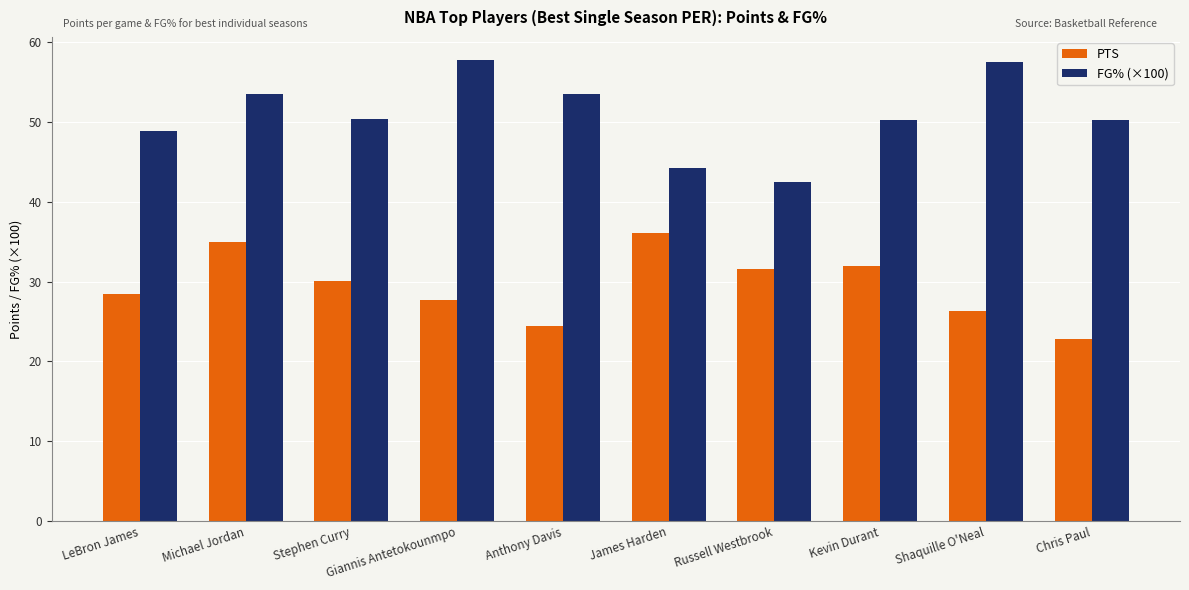

Is the value of FG% (×100) at Russell Westbrook greater than the value of PTS at Shaquille O'Neal?

Yes